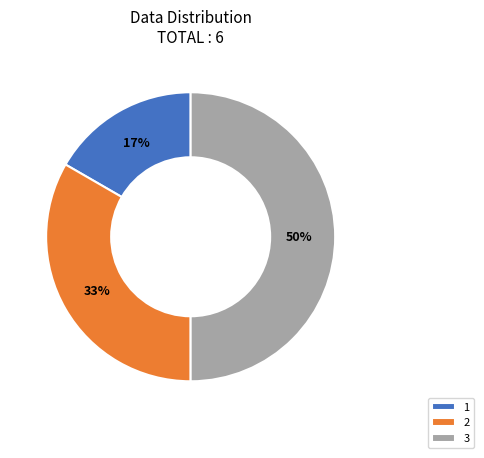

To the nearest percent, what percentage of the pie is 1?

17%